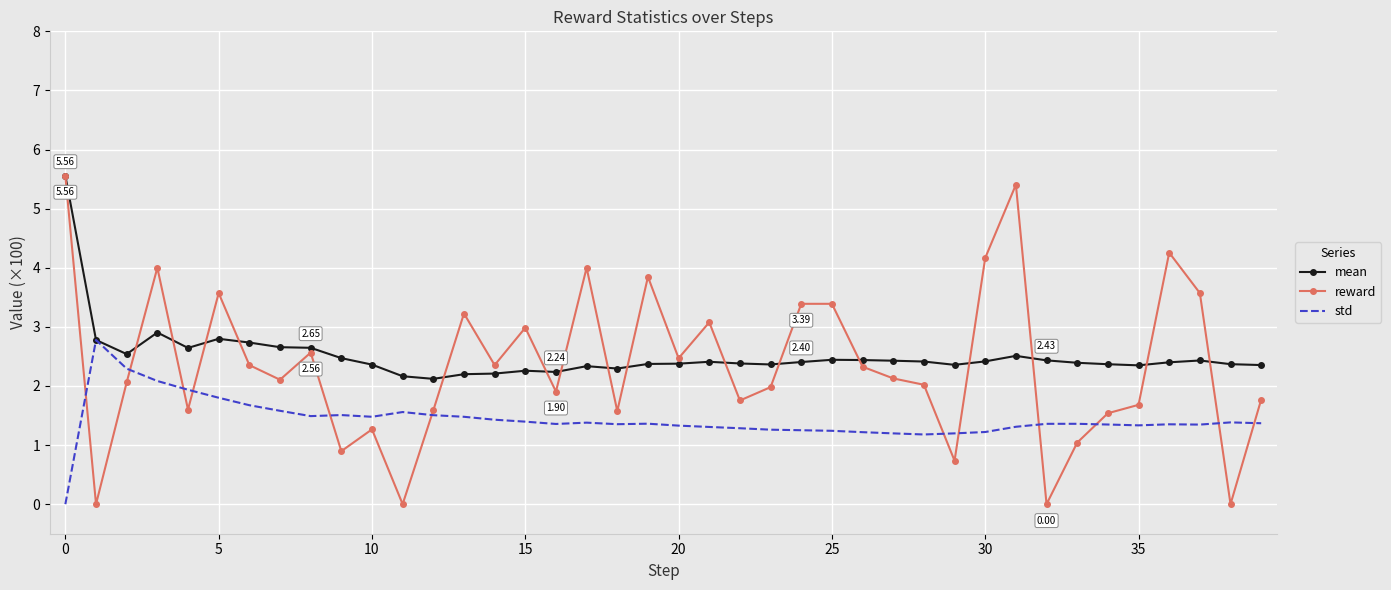

True or false: std and mean cross at least once.

False